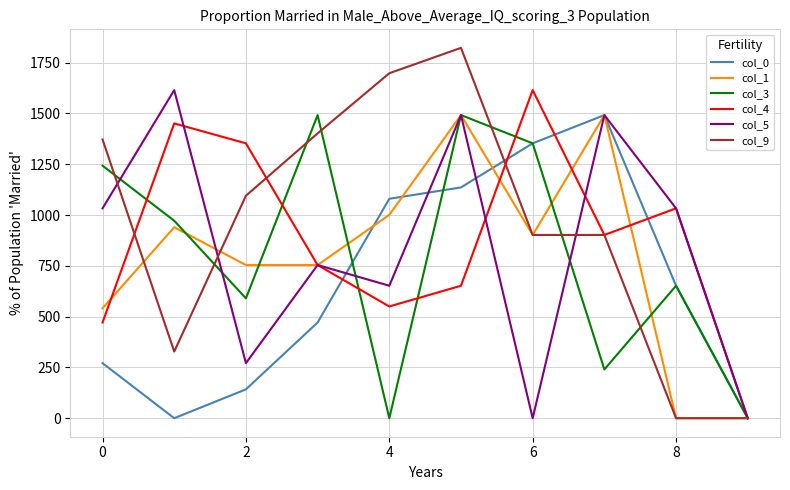

What is the maximum value shown in the chart?

1823